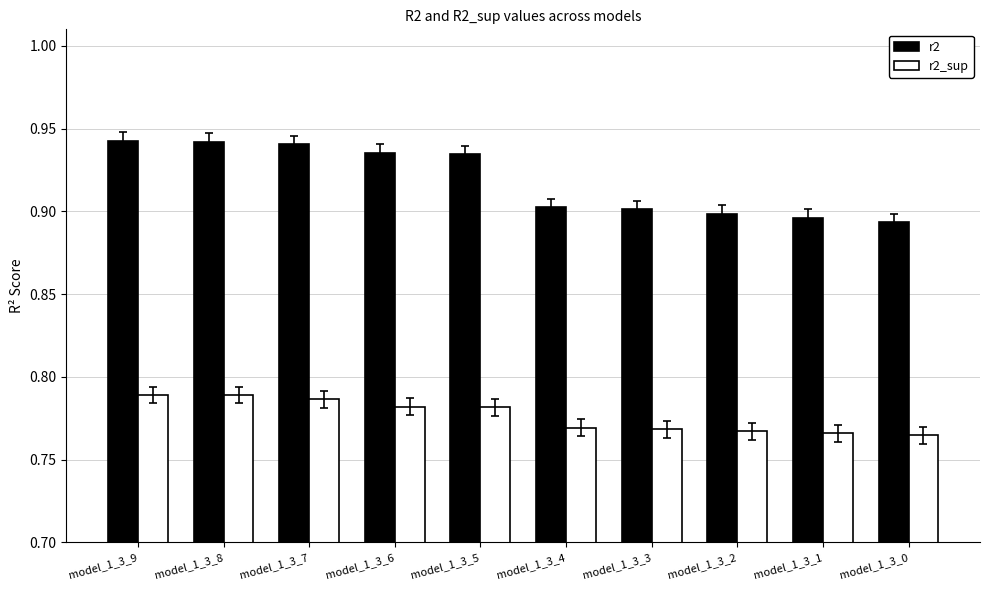

At model_1_3_6, list the series in order from smallest to largest.

r2_sup, r2